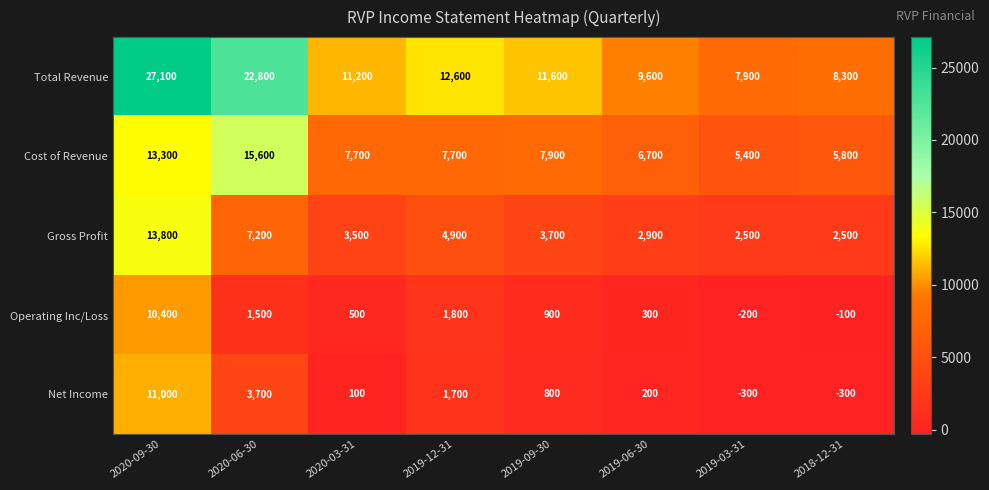

What is the sum of the Total Revenue values at 2020-03-31 and 2018-12-31?

19500